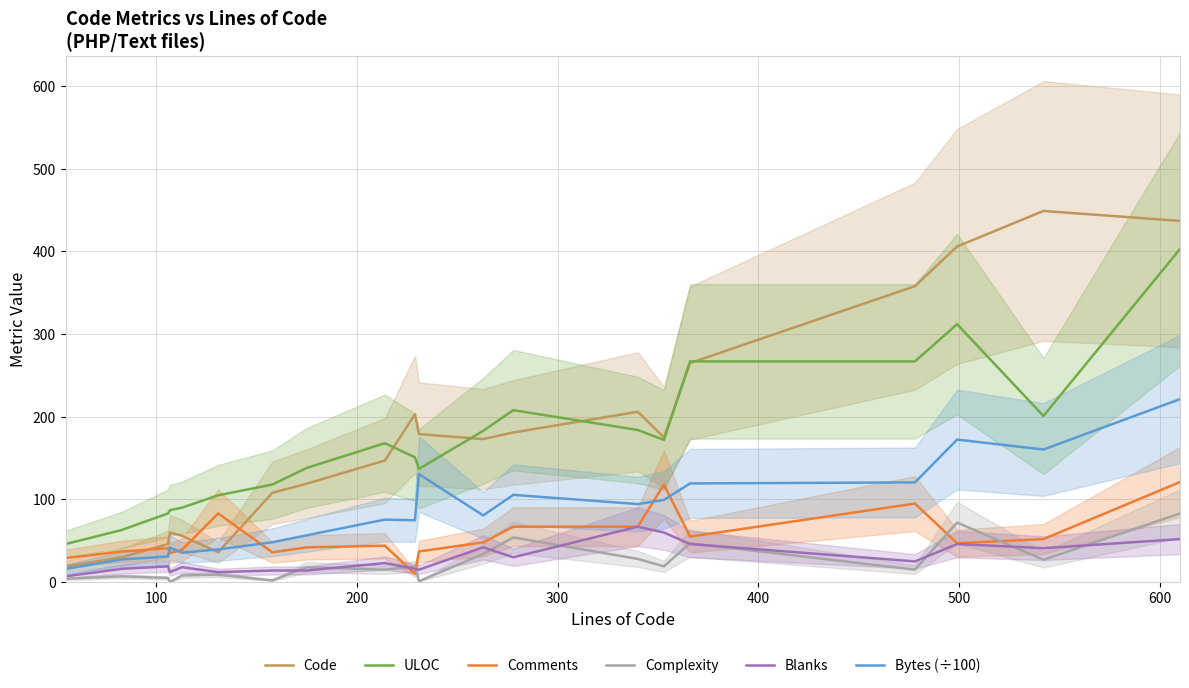

How many values in the ULOC series are below 168?

10